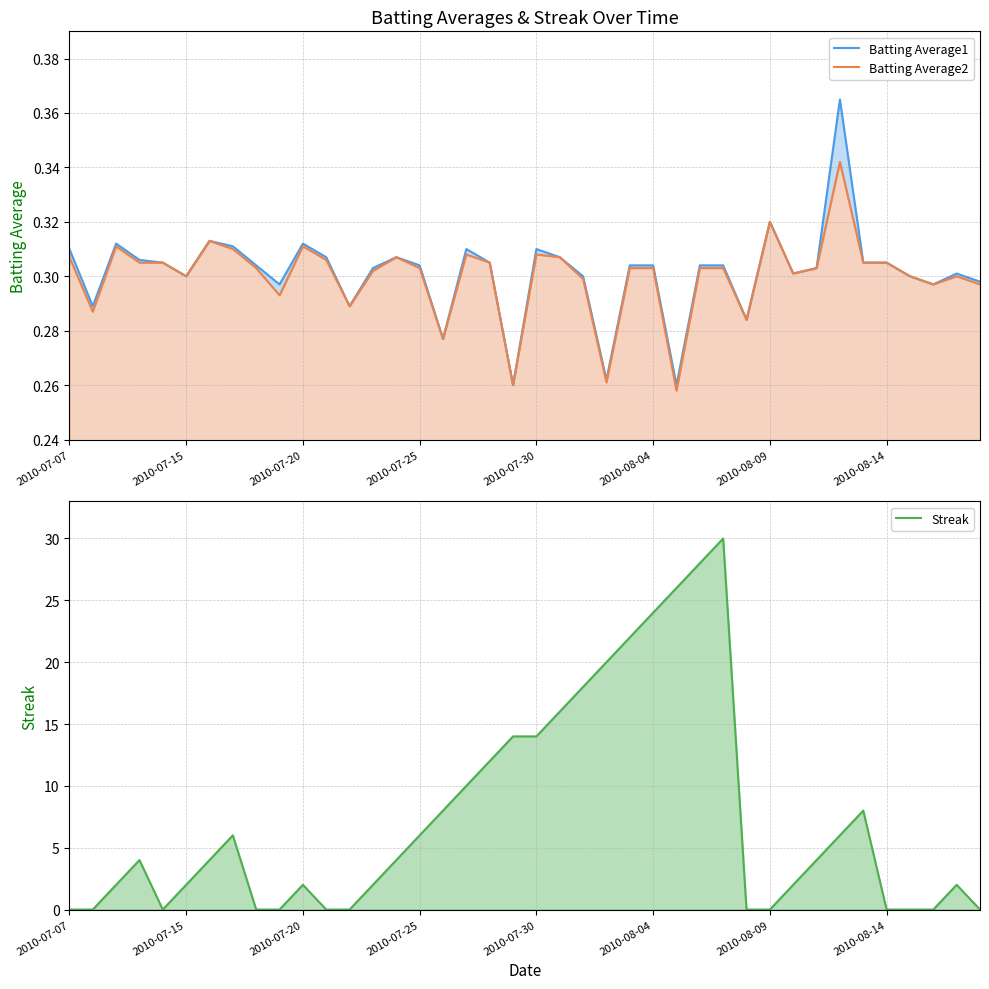

In Batting Average2, how many points are higher than both neighbors (excluding endpoints)?

9